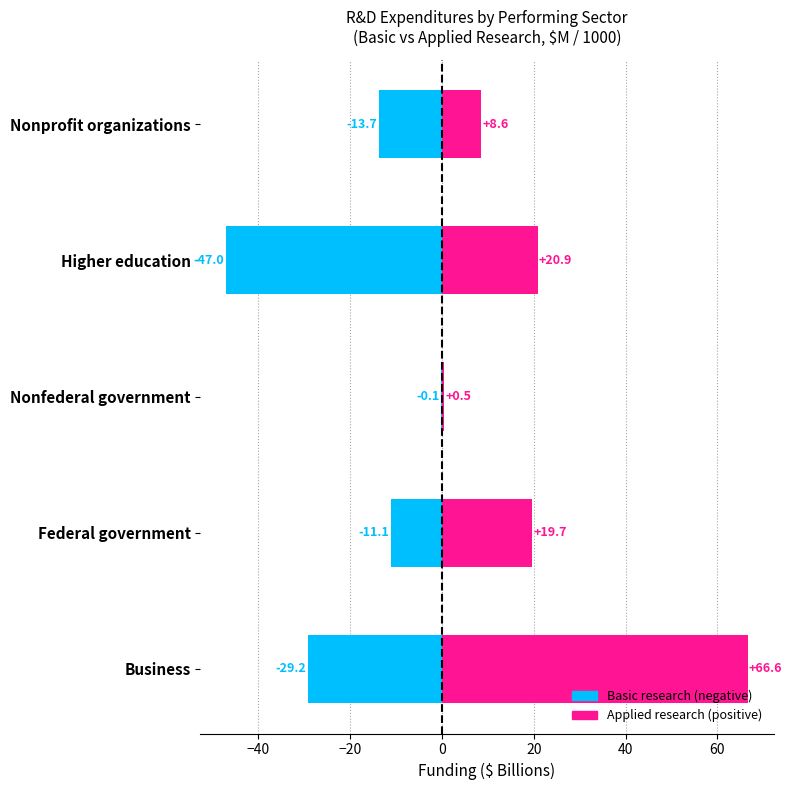

What is the lowest value of the Applied research series?

0.5